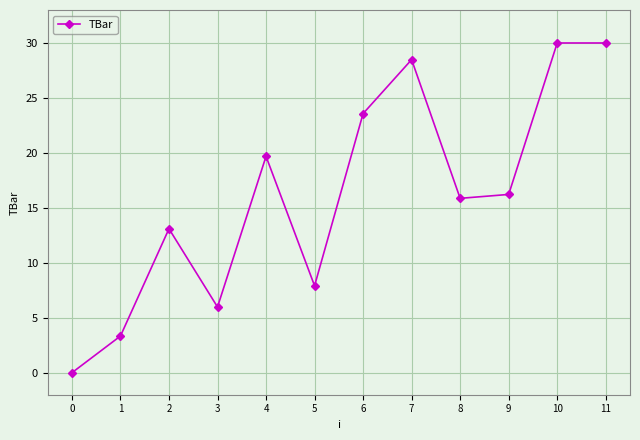

Reading right to left, transcribe all the data shown in this chart.

30.0	30.0	16.2	15.9	28.5	23.6	7.9	19.7	6.0	13.1	3.3	0.0